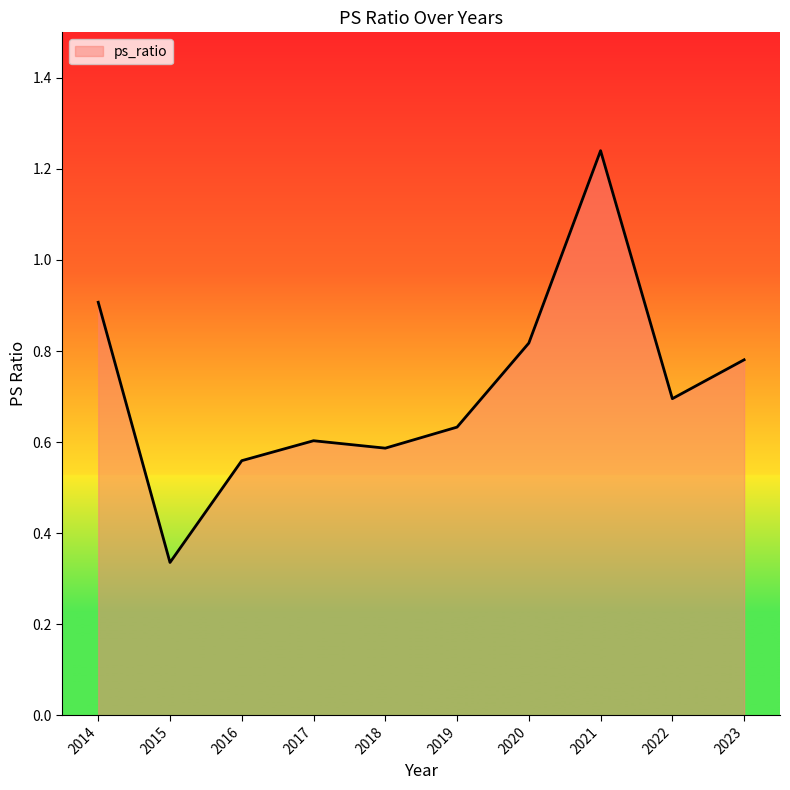

The chart shows a value of 0.2 at 2022. True or false?

False